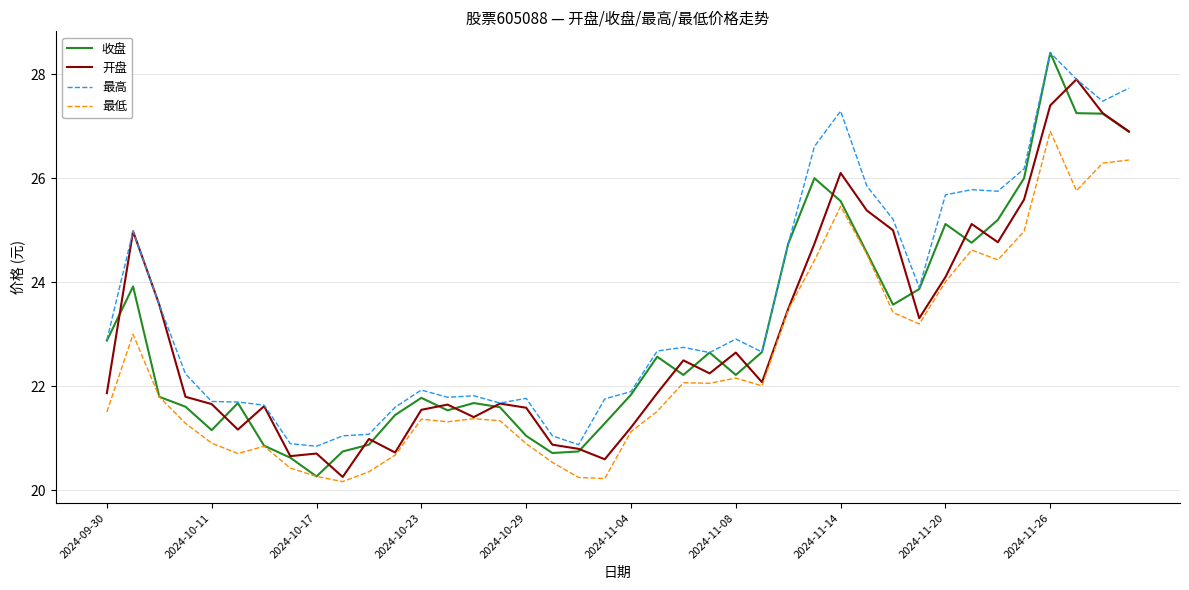

True or false: 最低 and 最高 intersect in this chart.

False